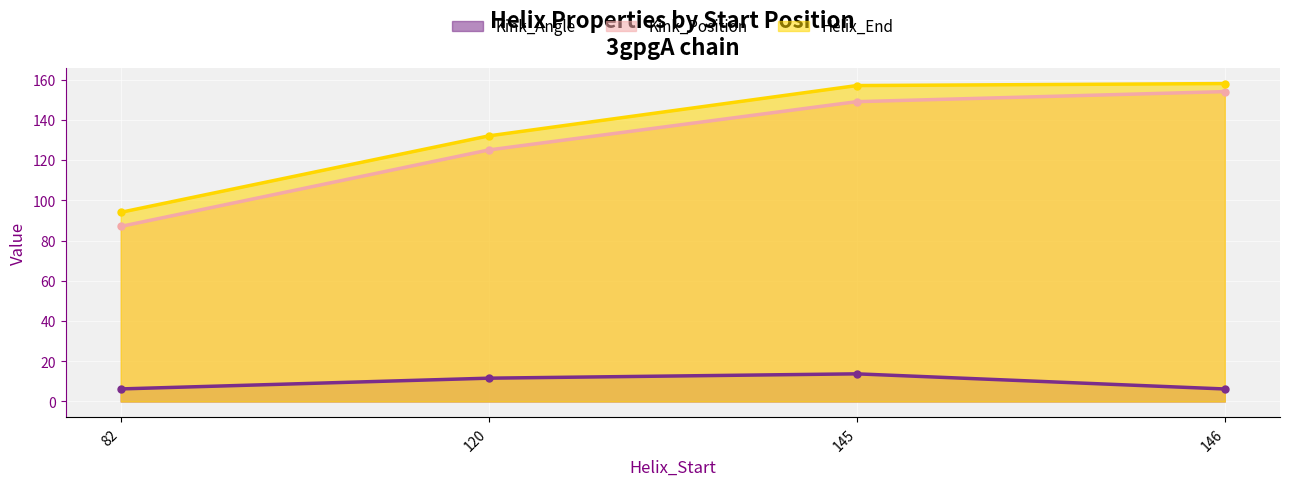

Reading left to right, what are all the values shown in this chart?

Kink_Angle: 82=6.2	120=11.6	145=13.7	146=6.2
Kink_Position: 82=87.0	120=125.0	145=149.0	146=154.0
Helix_End: 82=94.0	120=132.0	145=157.0	146=158.0